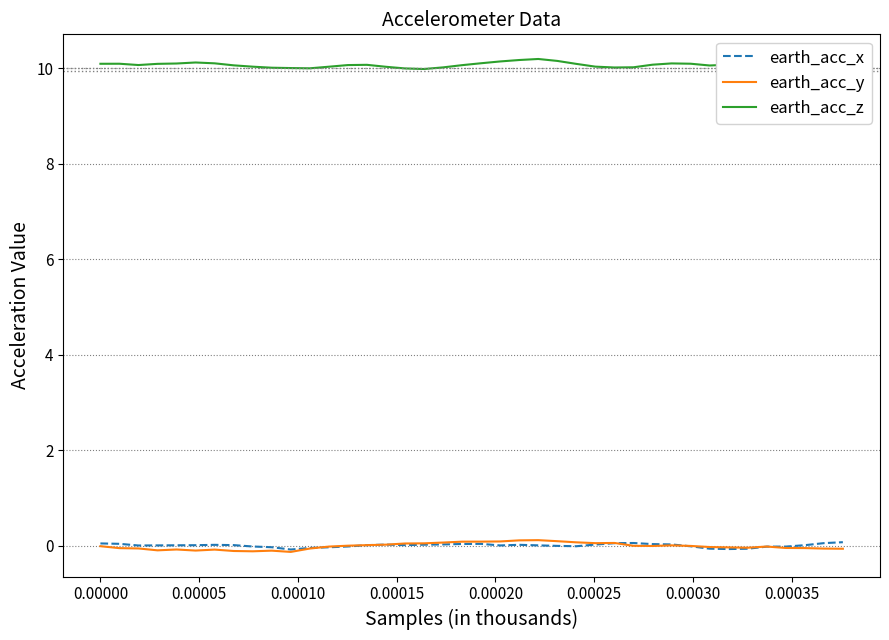

Reading left to right, list all the values displayed in this chart.

earth_acc_x: 0.0	0.0	0.0	0.0	0.0	0.0	0.0	0.0	-0.0	-0.0	-0.1	-0.0	-0.0	-0.0	0.0	0.0	0.0	0.0	0.0	0.0	0.0	0.0	0.0	0.0	-0.0	-0.0	0.0	0.1	0.1	0.0	0.0	-0.0	-0.1	-0.1	-0.1	-0.0	-0.0	0.0	0.1	0.1
earth_acc_y: -0.0	-0.1	-0.1	-0.1	-0.1	-0.1	-0.1	-0.1	-0.1	-0.1	-0.1	-0.1	-0.0	-0.0	0.0	0.0	0.0	0.0	0.1	0.1	0.1	0.1	0.1	0.1	0.1	0.1	0.1	0.1	-0.0	-0.0	0.0	-0.0	-0.0	-0.0	-0.0	-0.0	-0.0	-0.1	-0.1	-0.1
earth_acc_z: 10.1	10.1	10.1	10.1	10.1	10.1	10.1	10.1	10.0	10.0	10.0	10.0	10.0	10.1	10.1	10.0	10.0	10.0	10.0	10.1	10.1	10.1	10.2	10.2	10.2	10.1	10.0	10.0	10.0	10.1	10.1	10.1	10.1	10.1	10.1	10.0	10.0	10.0	10.0	10.0